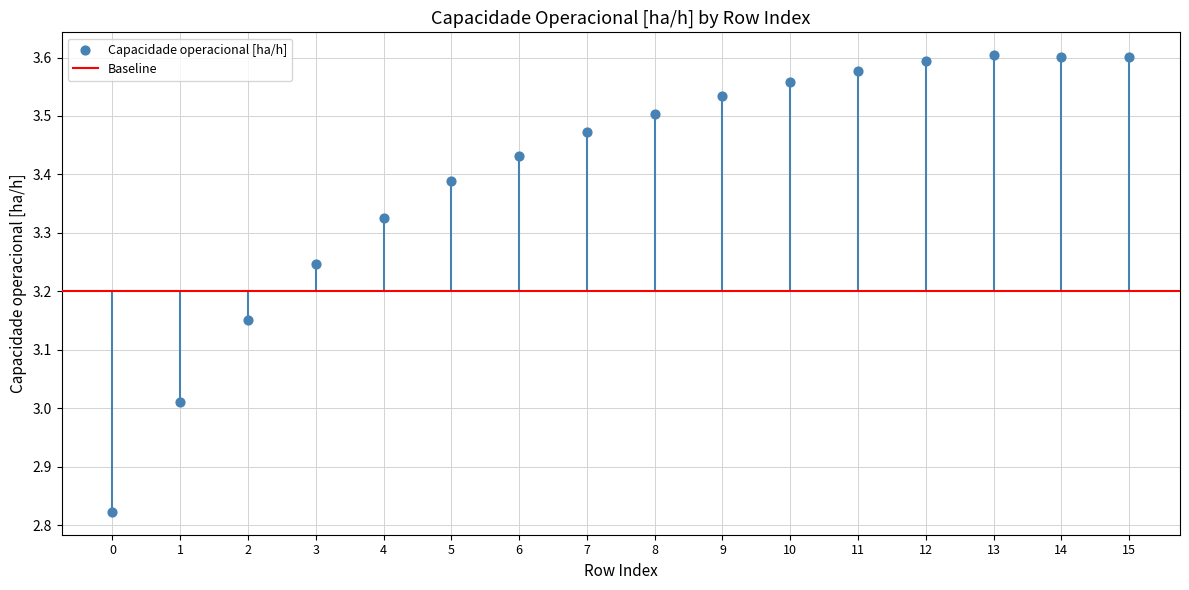

What is the range of Y values (max minus min)?

0.8